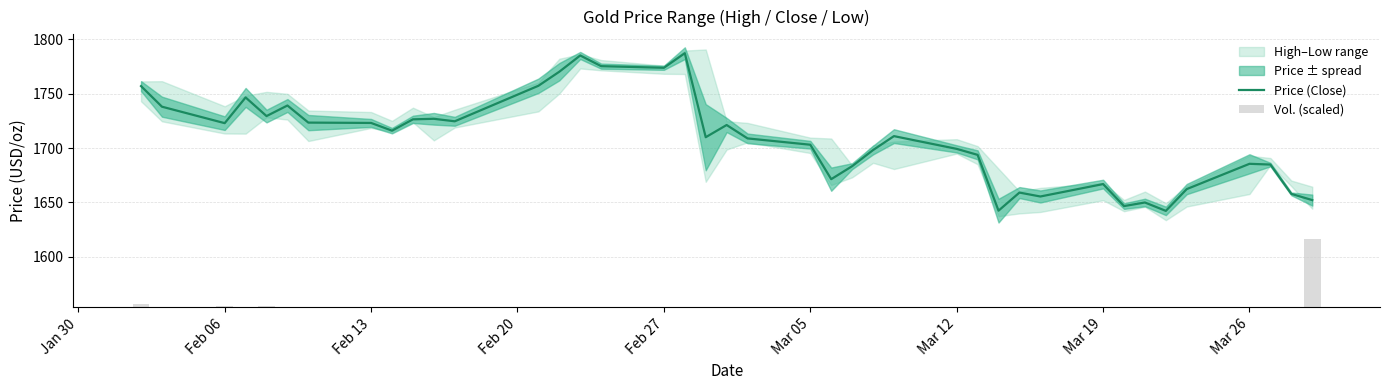

What is the maximum value for Price (Close)?

1787.0